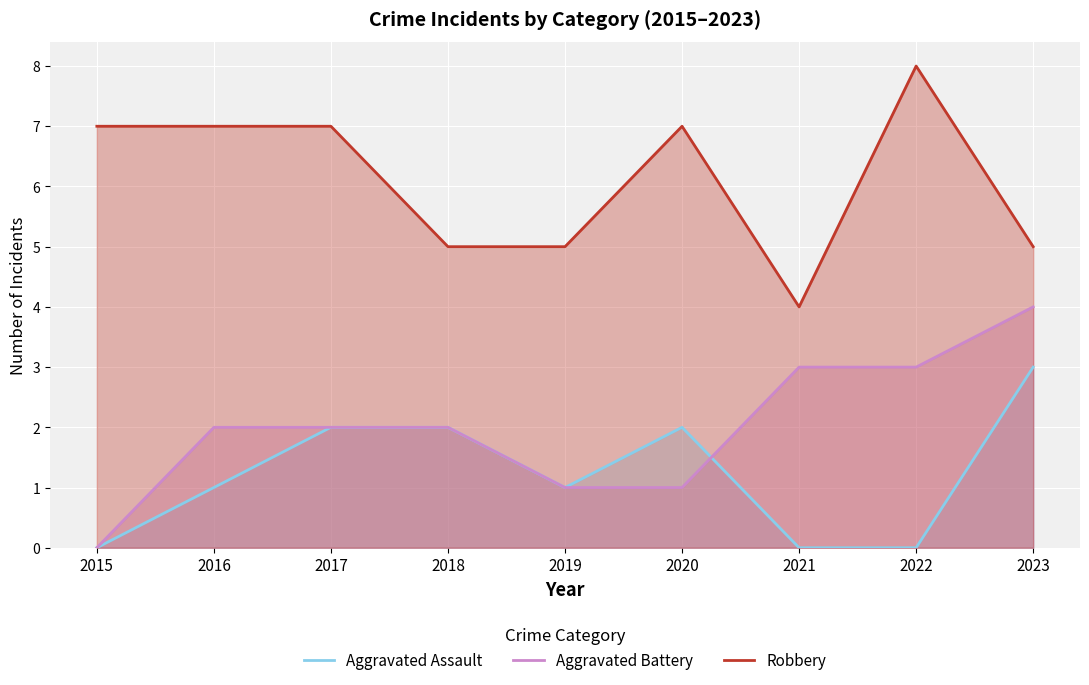

Rank the series at 2017 from lowest to highest value.

Aggravated Assault, Aggravated Battery, Robbery